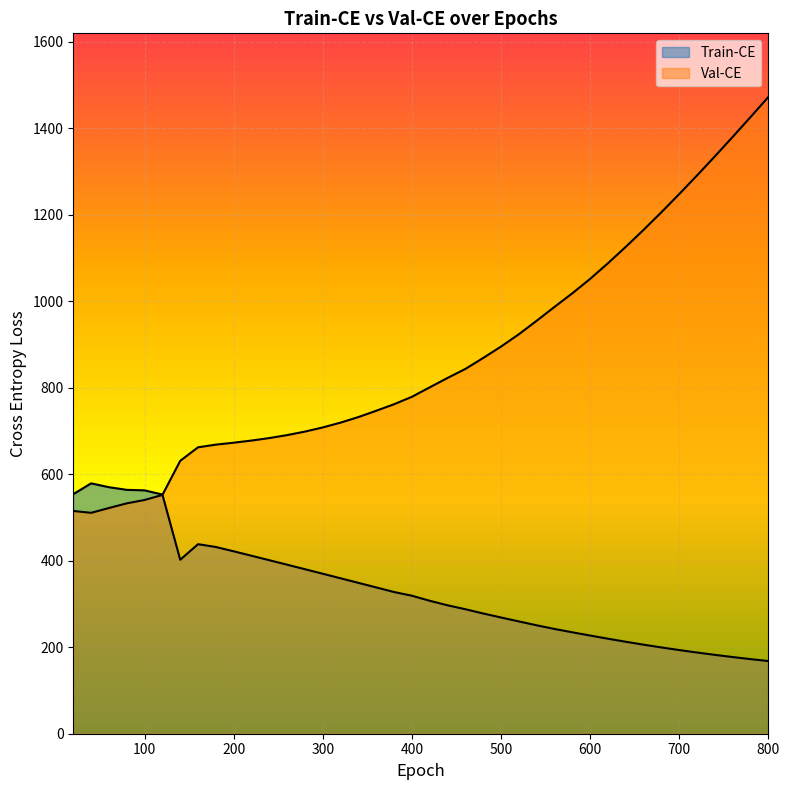

At how many categories does at least one series exceed 1340?

3